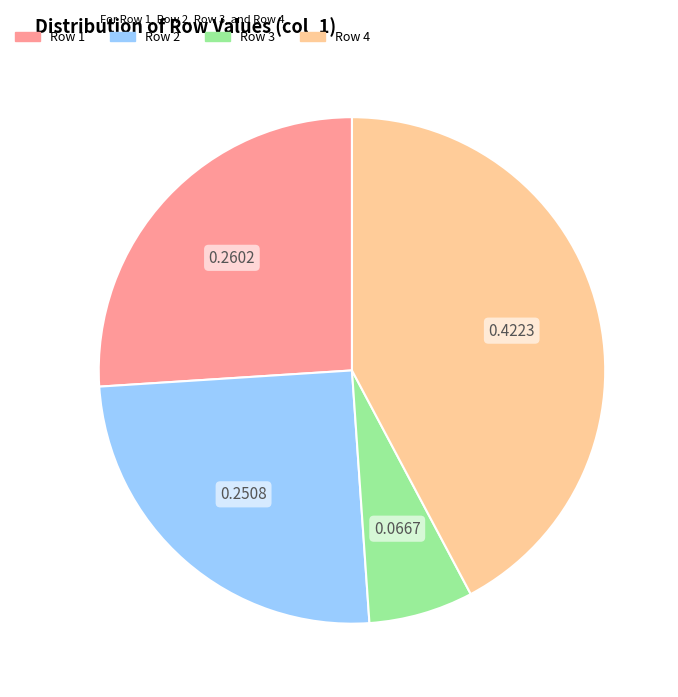

Is there any slice that represents more than half of the pie?

No